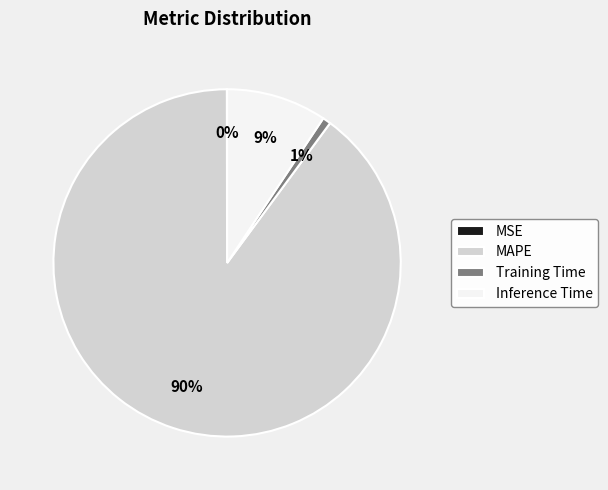

Is the sum of MAPE and Inference Time greater than half?

Yes